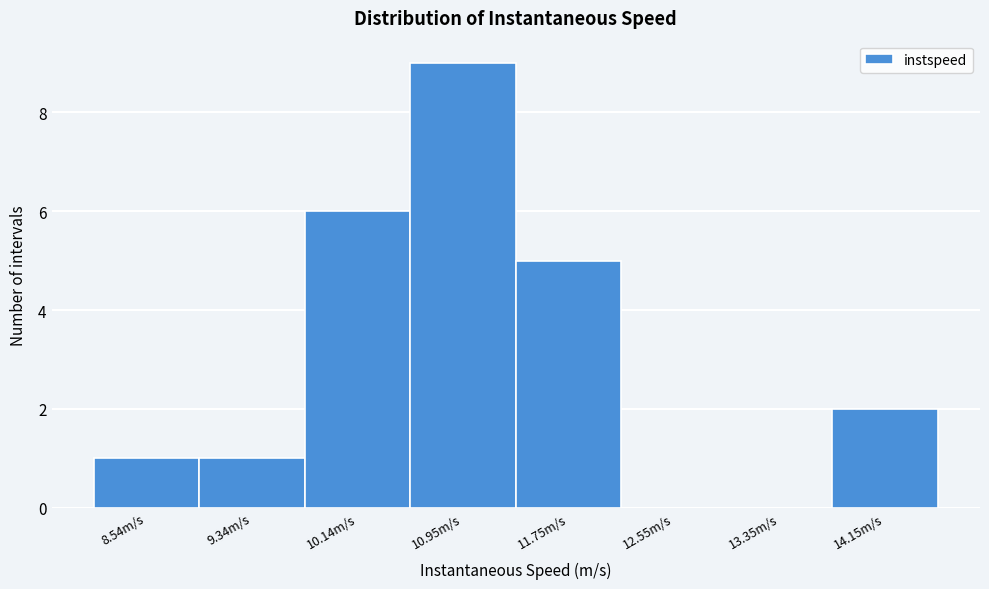

What is the height of the bar covering 10.5 to 11.3 on the x-axis? Neither the bar edges nor the heights are printed on the chart, so give them approximately, as read against the axes.

9